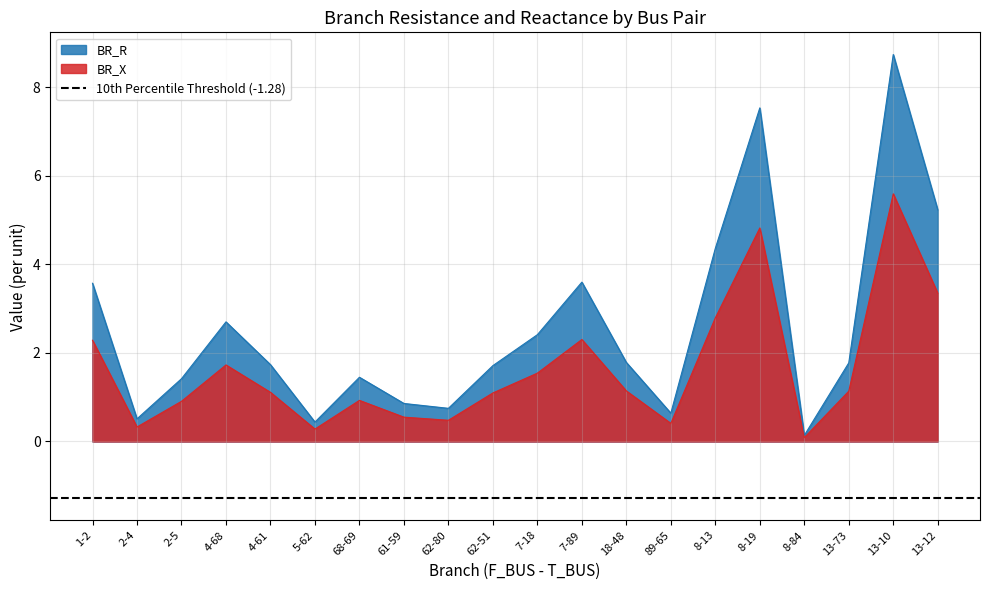

At which label does BR_X reach its minimum?

8-84